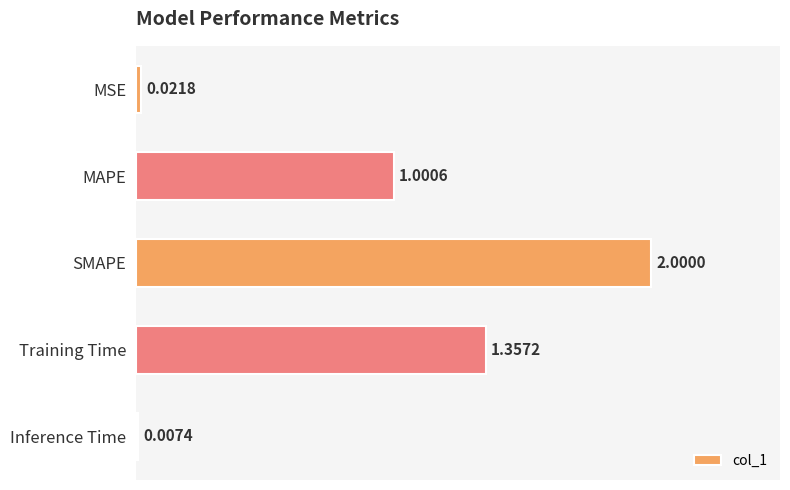

Between MSE and MAPE, which is larger?

MAPE